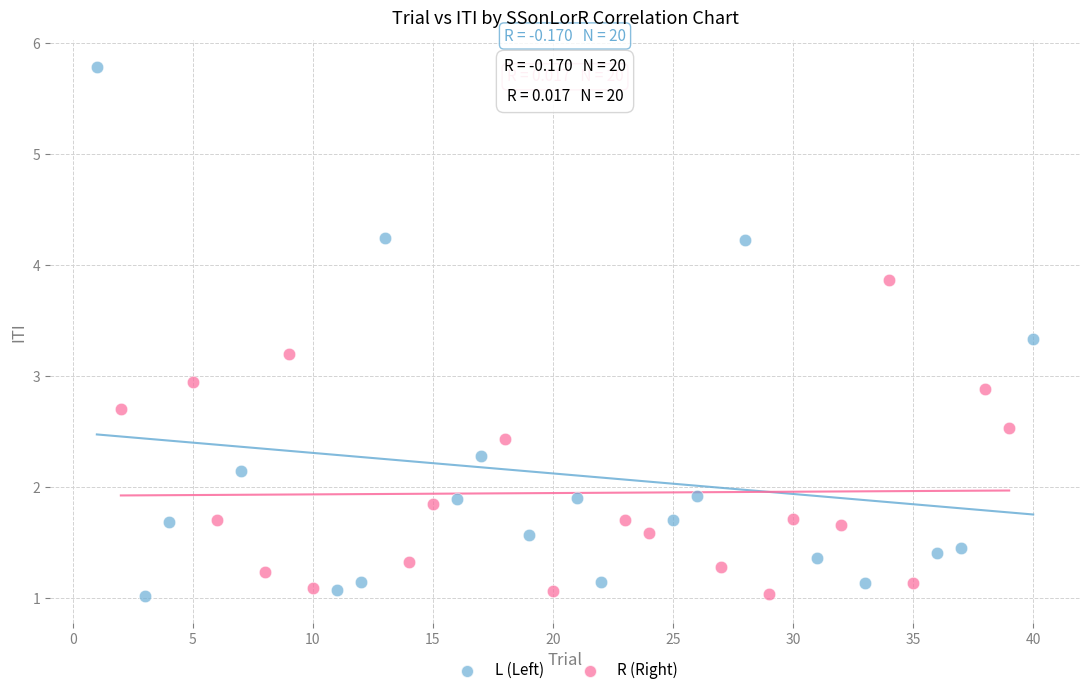

Which series contains the highest Y value?

L (Left)